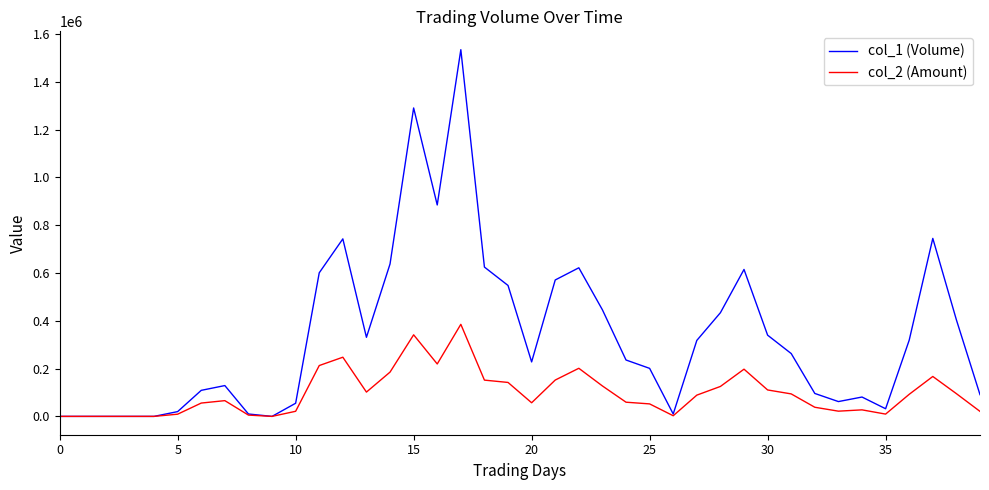

Which series has the largest range (max minus min)?

col_1 (Volume)